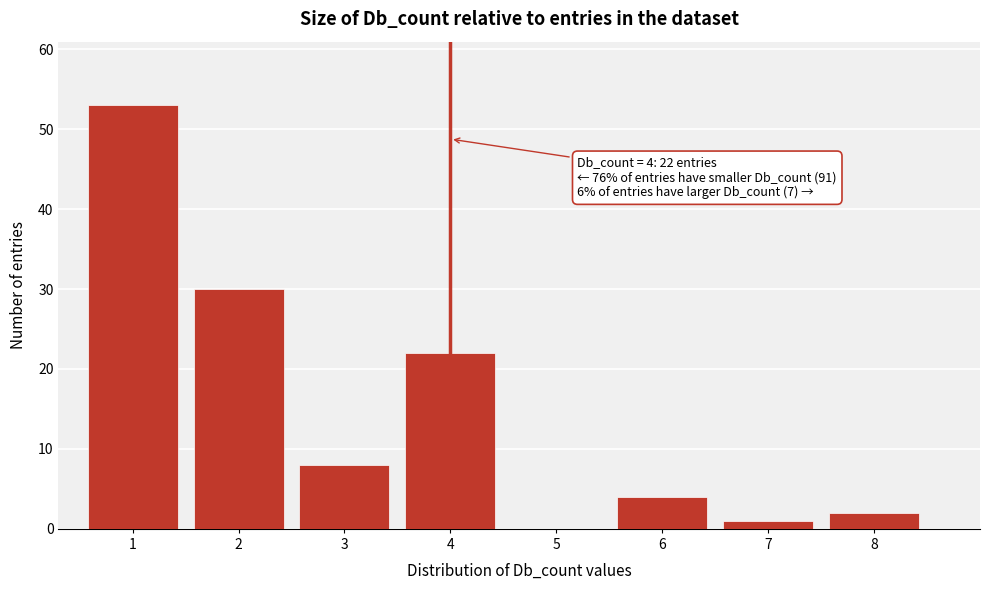

Reading left to right, list all the values displayed in this chart.

1=53	2=30	3=8	4=22	5=0	6=4	7=1	8=2